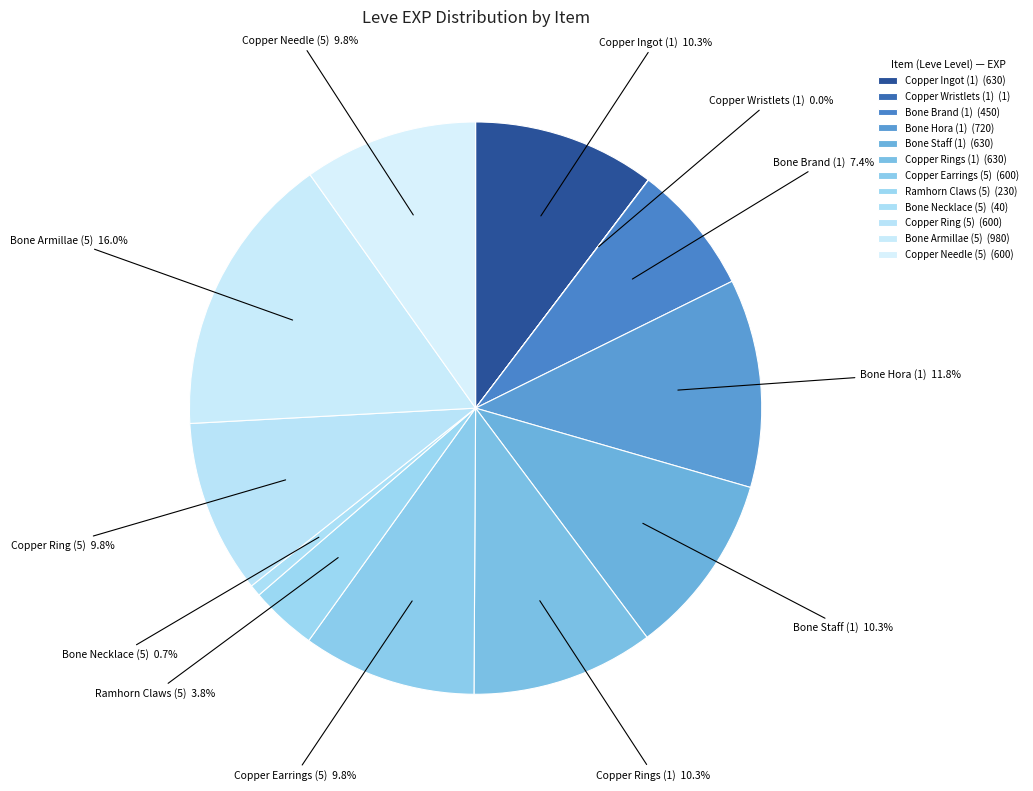

Is there any slice that represents more than half of the pie?

No